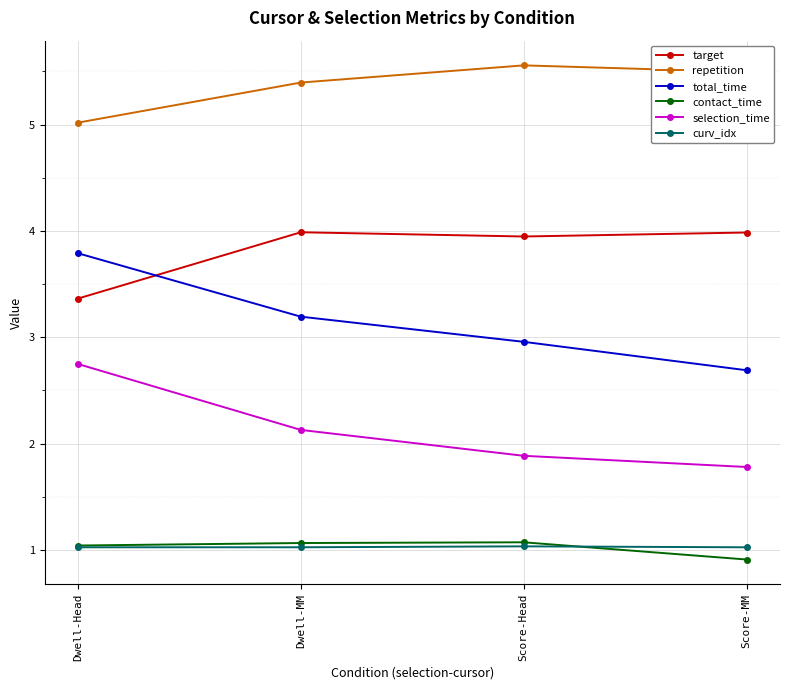

At how many categories does at least one series exceed 1?

4